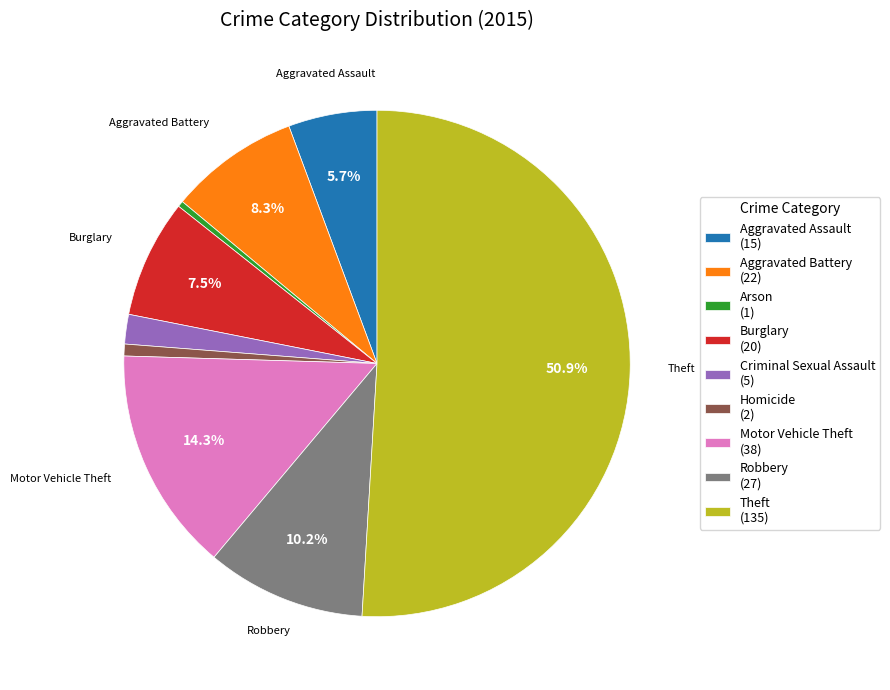

To the nearest percent, what percentage of the pie is Homicide?

1%